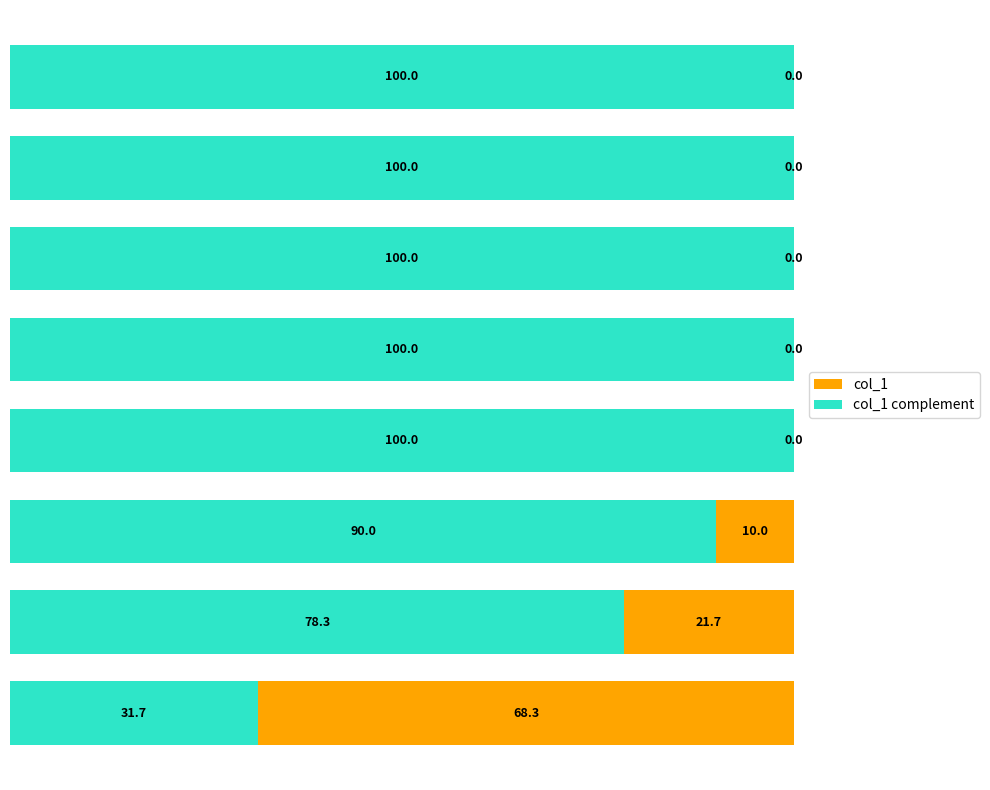

List the series in order of their peak value, lowest first.

col_1, col_1 complement